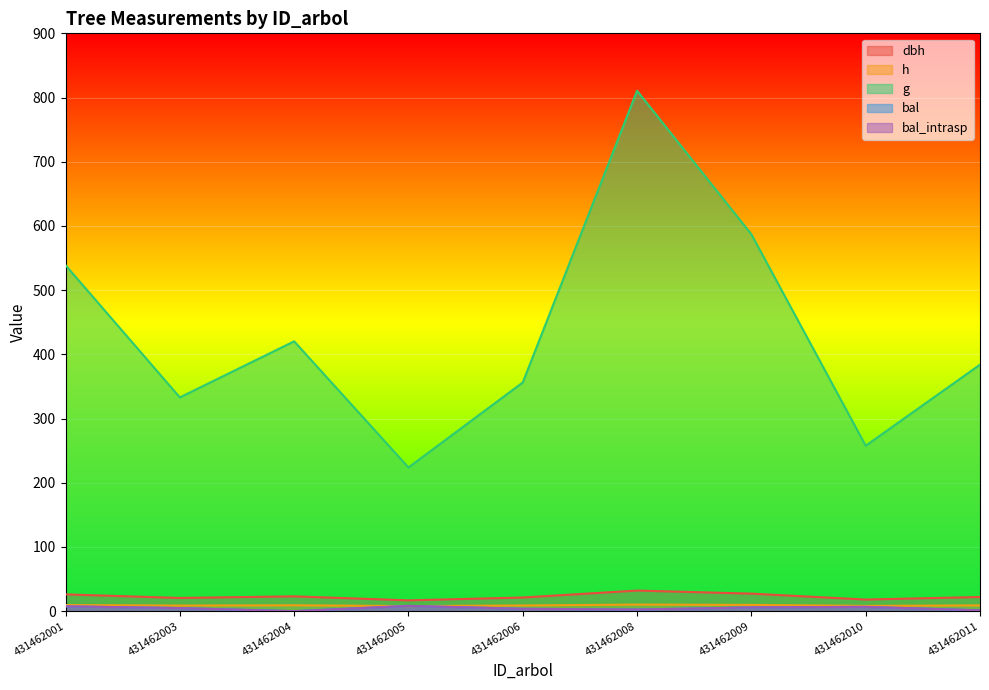

What is the value of the dbh point at the 3rd from the left?

23.1